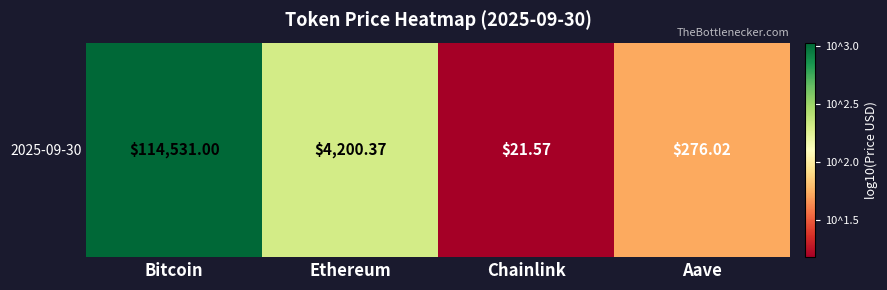

What is the difference between the second highest and minimum values?

2.3